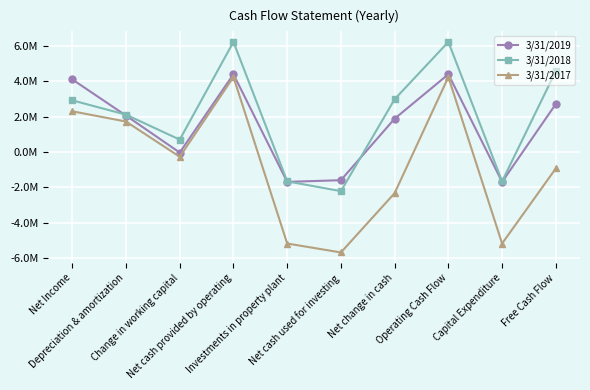

Is the value of 3/31/2018 at Depreciation & amortization greater than the value of 3/31/2017 at Net cash used for investing?

Yes